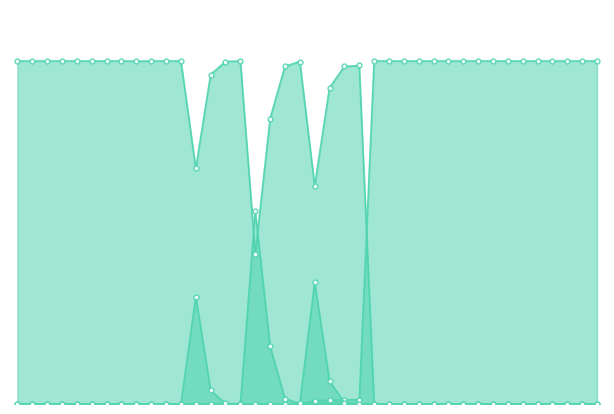

Reading left to right, what are all the values shown in this chart?

punt_line: 1.0	1.0	1.0	1.0	1.0	1.0	1.0	1.0	1.0	1.0	1.0	1.0	0.7	1.0	1.0	1.0	0.4	0.8	1.0	1.0	0.6	0.9	1.0	1.0	0.0	0.0	0.0	0.0	0.0	0.0	0.0	0.0	0.0	0.0	0.0	0.0	0.0	0.0	0.0	0.0
kick_line: 0.0	0.0	0.0	0.0	0.0	0.0	0.0	0.0	0.0	0.0	0.0	0.0	0.0	0.0	0.0	0.0	0.0	0.0	0.0	0.0	0.0	0.0	0.0	0.0	1.0	1.0	1.0	1.0	1.0	1.0	1.0	1.0	1.0	1.0	1.0	1.0	1.0	1.0	1.0	1.0
gofor_line: 0.0	0.0	0.0	0.0	0.0	0.0	0.0	0.0	0.0	0.0	0.0	0.0	0.3	0.0	0.0	0.0	0.6	0.2	0.0	0.0	0.4	0.1	0.0	0.0	0.0	0.0	0.0	0.0	0.0	0.0	0.0	0.0	0.0	0.0	0.0	0.0	0.0	0.0	0.0	0.0